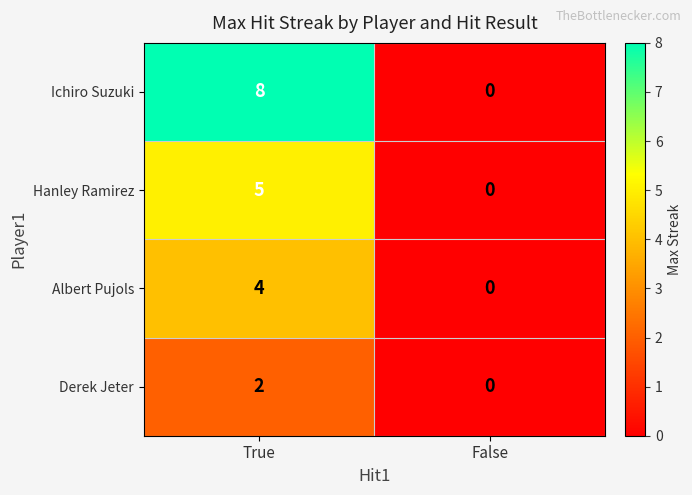

Reading right to left, what are all the values shown in this chart?

Ichiro Suzuki: 0	8
Hanley Ramirez: 0	5
Albert Pujols: 0	4
Derek Jeter: 0	2